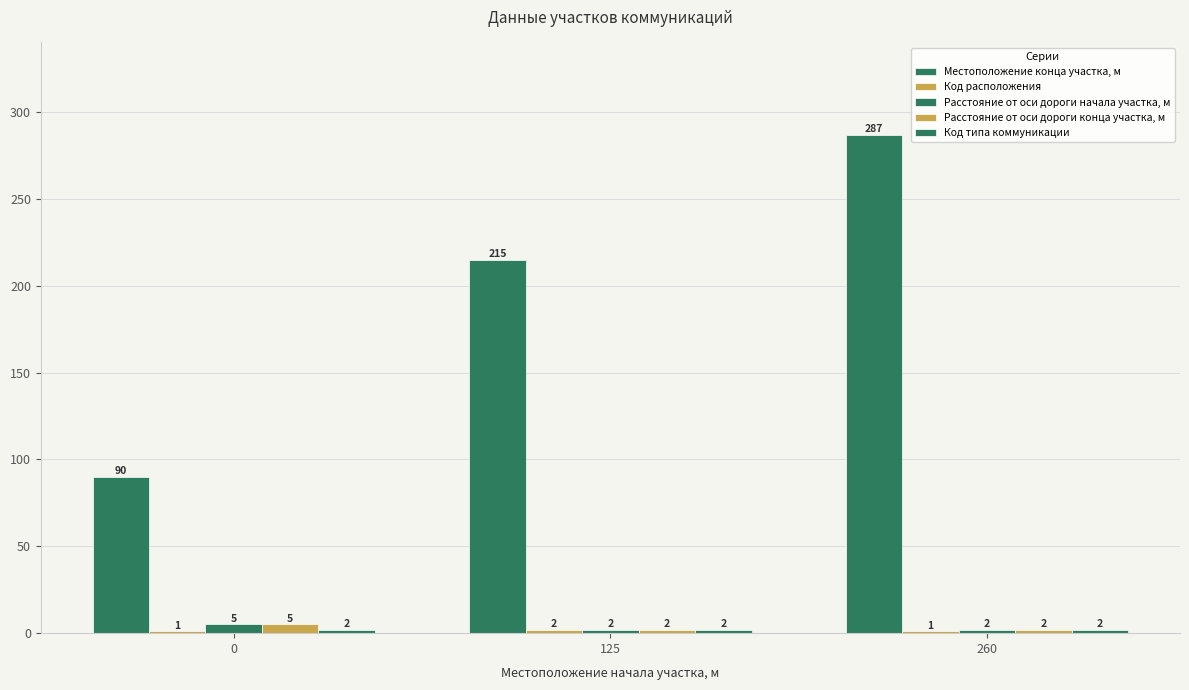

Are the bars grouped side by side (vs. stacked)?

Yes